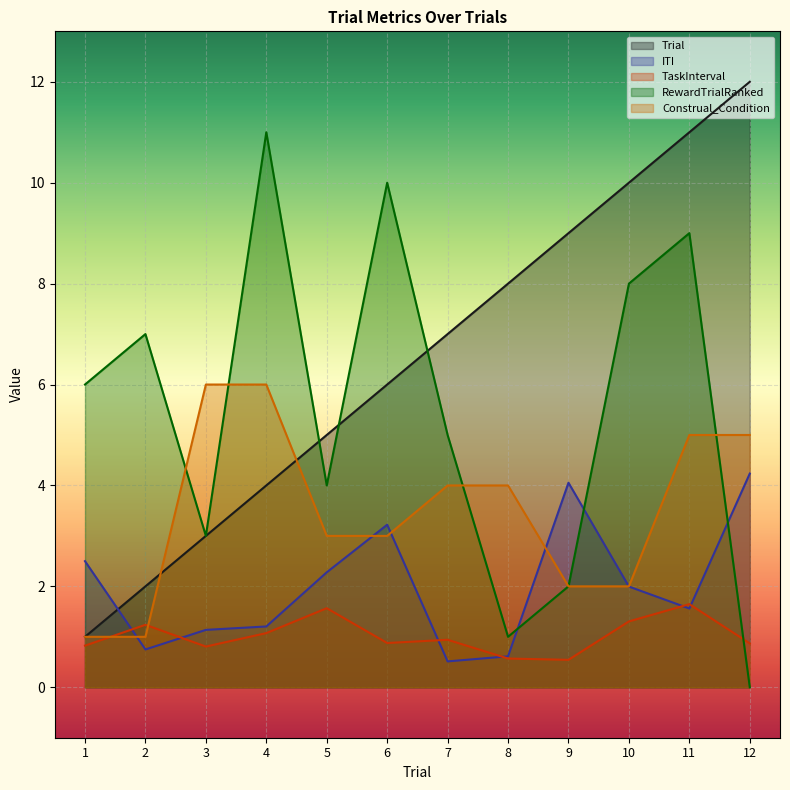

Reading right to left, extract all data points from this chart.

Trial: 12.0	11.0	10.0	9.0	8.0	7.0	6.0	5.0	4.0	3.0	2.0	1.0
ITI: 4.2	1.6	2.0	4.1	0.6	0.5	3.2	2.3	1.2	1.1	0.7	2.5
TaskInterval: 0.9	1.6	1.3	0.5	0.6	0.9	0.9	1.6	1.1	0.8	1.2	0.8
RewardTrialRanked: 0.0	9.0	8.0	2.0	1.0	5.0	10.0	4.0	11.0	3.0	7.0	6.0
Construal_Condition: 5.0	5.0	2.0	2.0	4.0	4.0	3.0	3.0	6.0	6.0	1.0	1.0